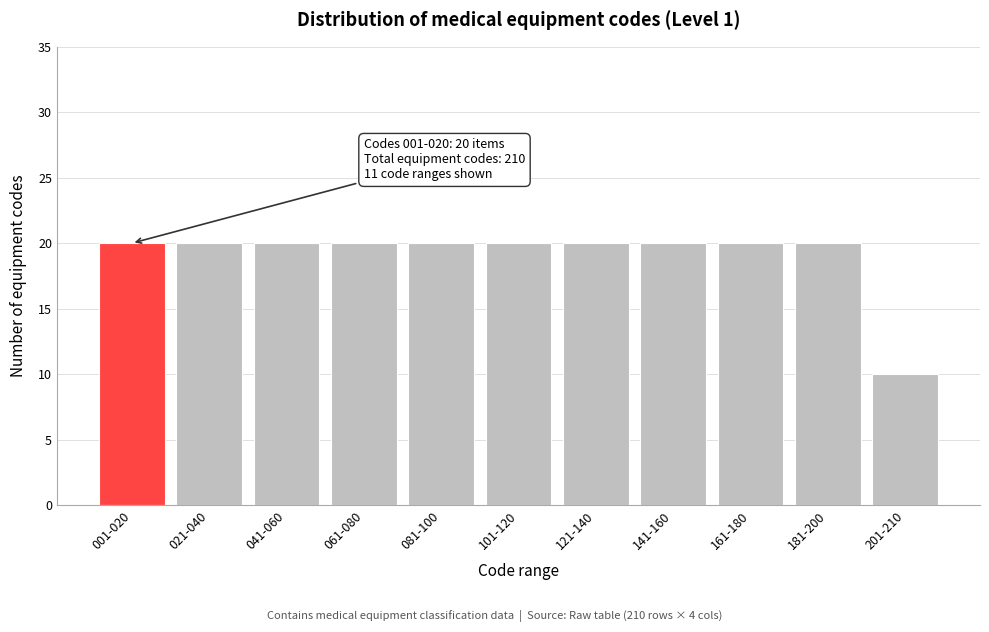

Reading right to left, what are all the values shown in this chart?

201-210=10	181-200=20	161-180=20	141-160=20	121-140=20	101-120=20	081-100=20	061-080=20	041-060=20	021-040=20	001-020=20